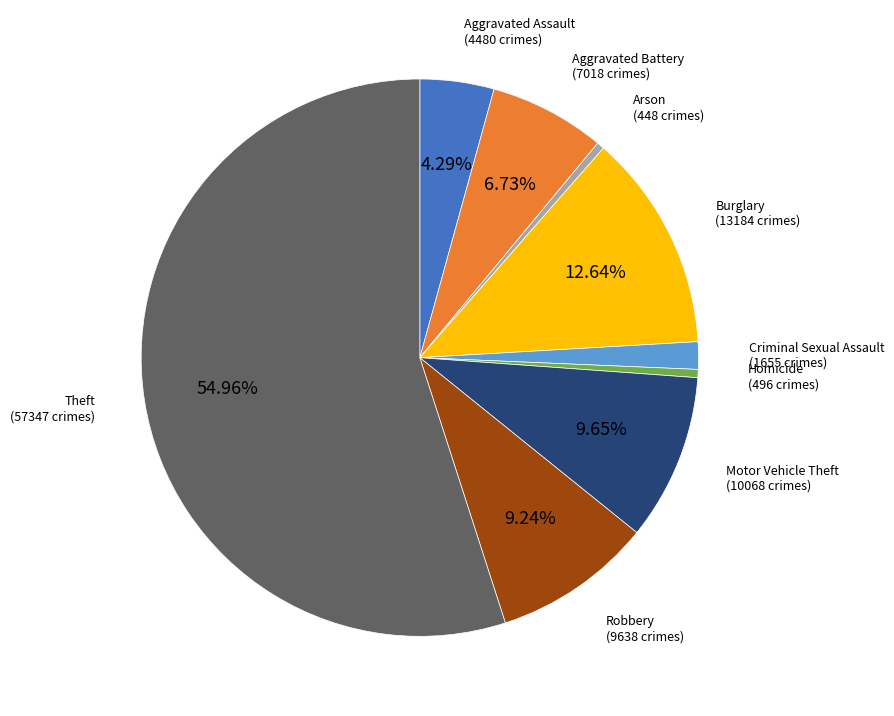

Is there any slice that represents more than half of the pie?

Yes